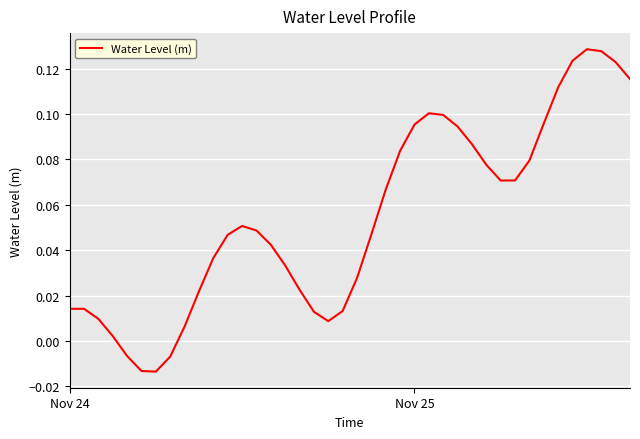

Reading left to right, extract all data points from this chart.

0.0	0.0	0.0	0.0	-0.0	-0.0	-0.0	-0.0	0.0	0.0	0.0	0.0	0.1	0.0	0.0	0.0	0.0	0.0	0.0	0.0	0.0	0.0	0.1	0.1	0.1	0.1	0.1	0.1	0.1	0.1	0.1	0.1	0.1	0.1	0.1	0.1	0.1	0.1	0.1	0.1